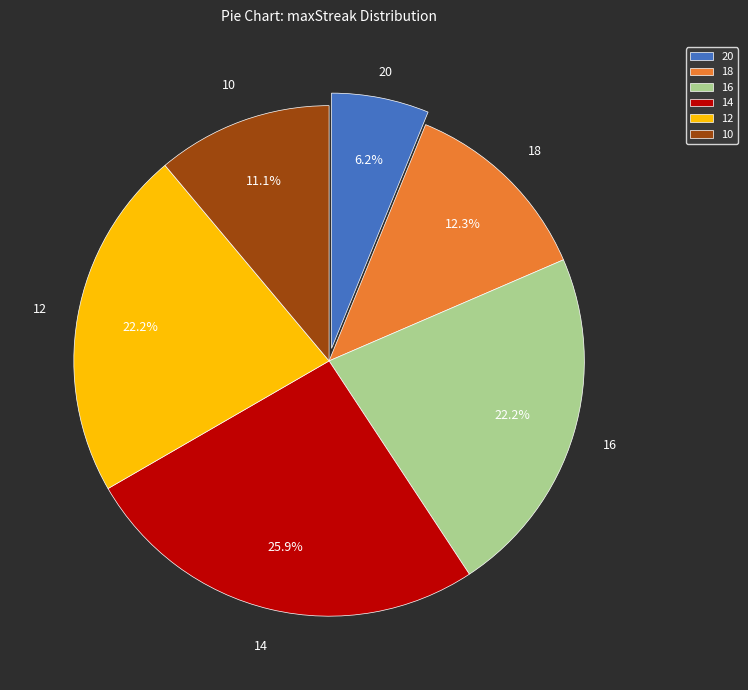

Does 16 represent more than half of the total?

No